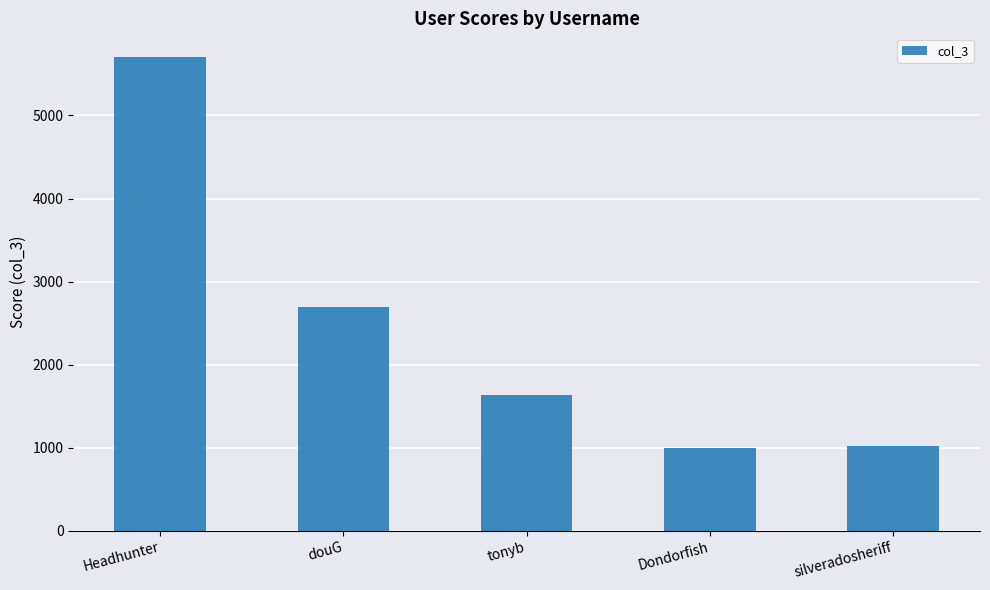

What is the value of the 2nd bar from the left?

2693